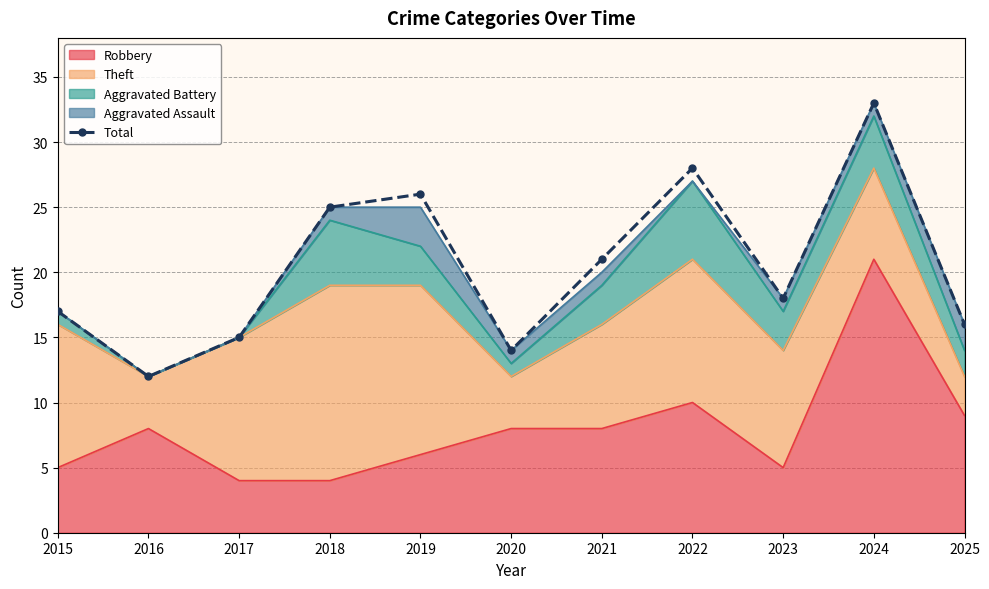

Which category has the lowest value across all series?

2016